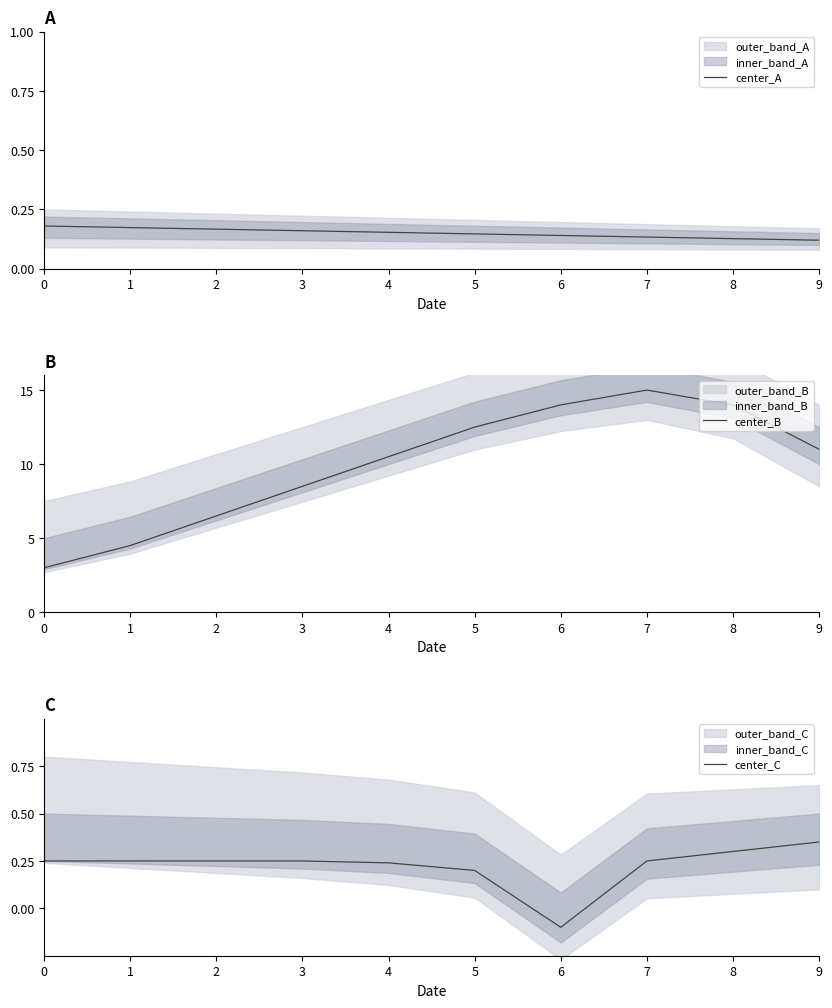

Reading left to right, list all the values displayed in this chart.

center_A: 0=0.2	1=0.2	2=0.2	3=0.2	4=0.2	5=0.1	6=0.1	7=0.1	8=0.1	9=0.1
center_B: 0=3.0	1=4.5	2=6.5	3=8.5	4=10.5	5=12.5	6=14.0	7=15.0	8=14.0	9=11.0
center_C: 0=0.2	1=0.2	2=0.2	3=0.2	4=0.2	5=0.2	6=-0.1	7=0.2	8=0.3	9=0.3